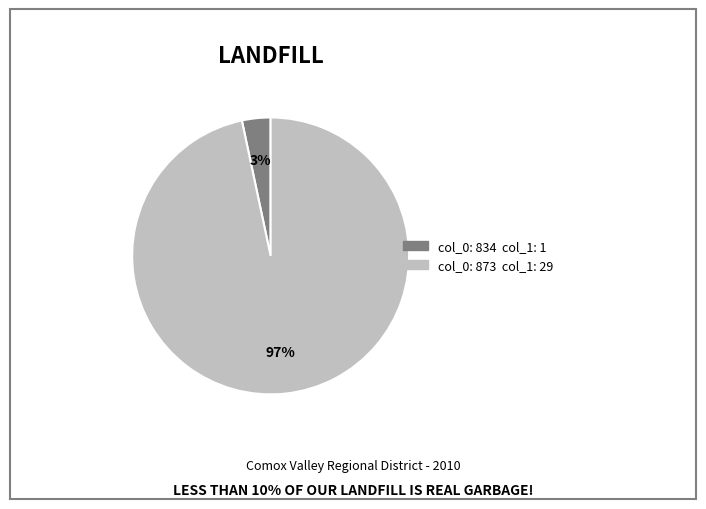

Is there a majority slice in this chart?

Yes